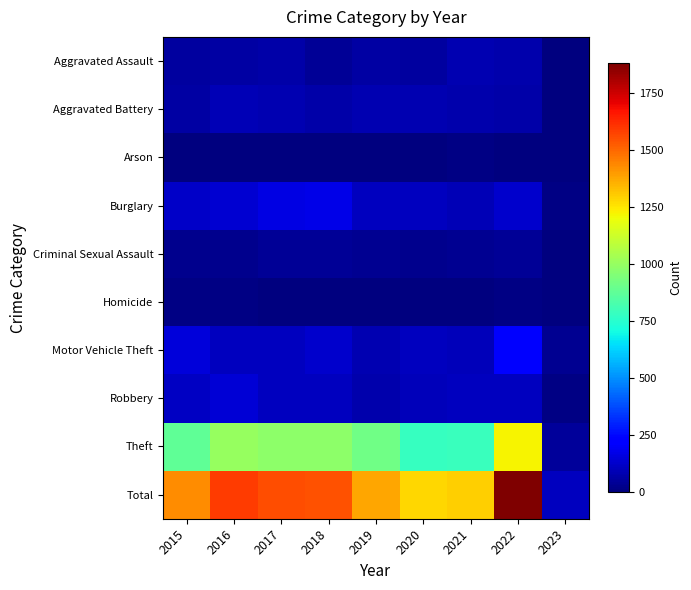

Reading right to left, transcribe all the data shown in this chart.

Aggravated Assault: 2023=7	2022=77	2021=86	2020=56	2019=65	2018=43	2017=72	2016=66	2015=54
Aggravated Battery: 2023=4	2022=71	2021=75	2020=82	2019=88	2018=70	2017=83	2016=93	2015=64
Arson: 2023=2	2022=4	2021=8	2020=4	2019=2	2018=3	2017=1	2016=2	2015=2
Burglary: 2023=8	2022=131	2021=95	2020=110	2019=110	2018=176	2017=162	2016=139	2015=121
Criminal Sexual Assault: 2023=0	2022=42	2021=36	2020=26	2019=36	2018=43	2017=44	2016=28	2015=28
Homicide: 2023=1	2022=9	2021=2	2020=6	2019=0	2018=2	2017=5	2016=8	2015=13
Motor Vehicle Theft: 2023=32	2022=216	2021=96	2020=109	2019=84	2018=127	2017=104	2016=110	2015=152
Robbery: 2023=8	2022=107	2021=105	2020=102	2019=75	2018=107	2017=105	2016=145	2015=117
Theft: 2023=48	2022=1222	2021=791	2020=783	2019=914	2018=977	2017=979	2016=999	2015=874
Total: 2023=110	2022=1879	2021=1294	2020=1278	2019=1374	2018=1548	2017=1555	2016=1590	2015=1425